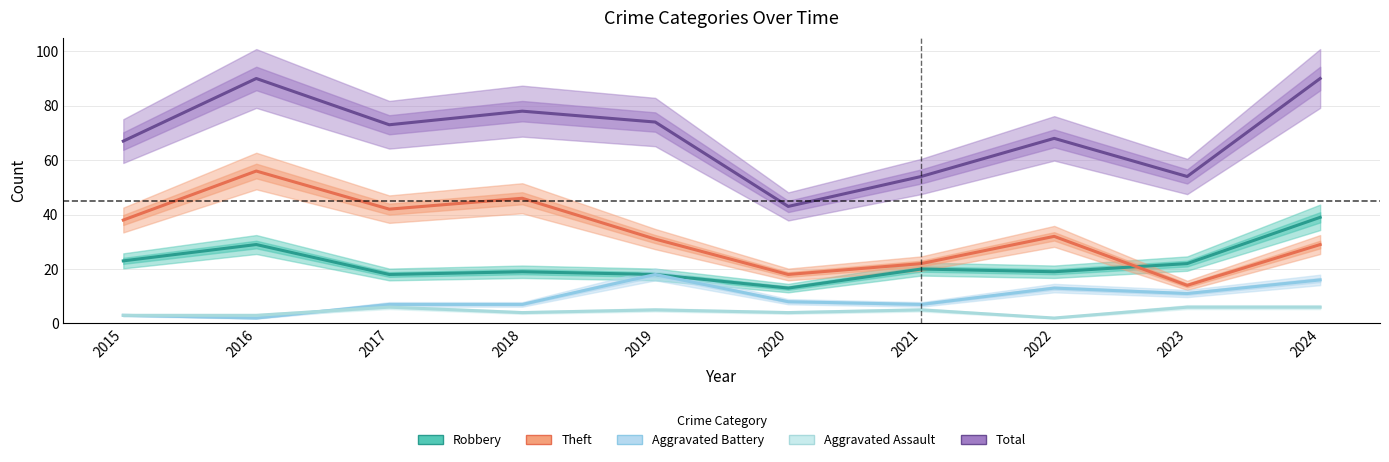

What are all the series names shown in the legend?

Robbery, Theft, Aggravated Battery, Aggravated Assault, Total